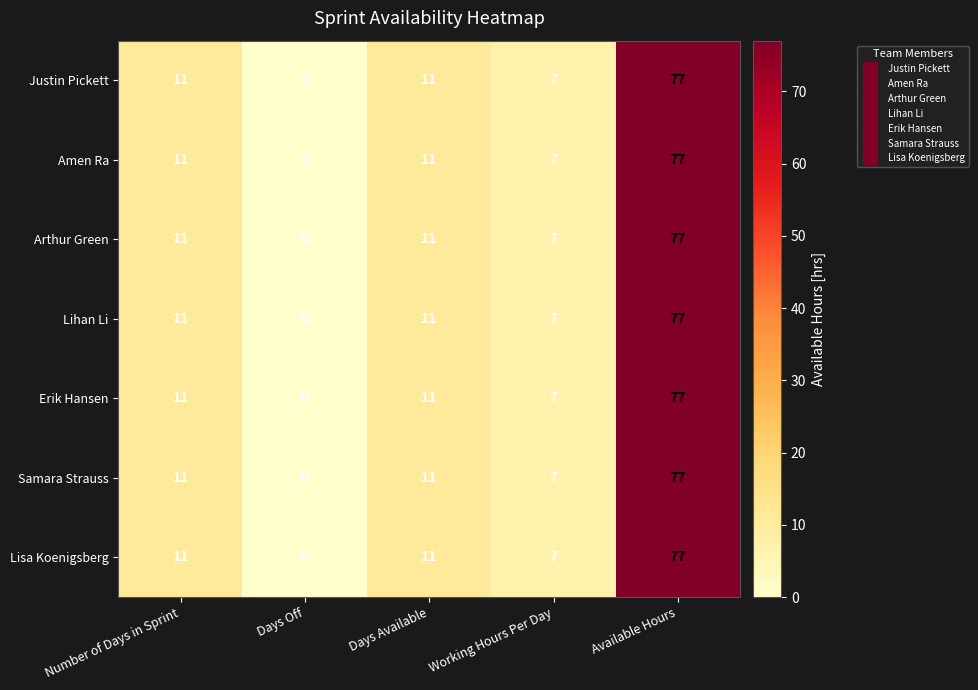

The Arthur Green series shows 36 at Days Off. True or false?

False